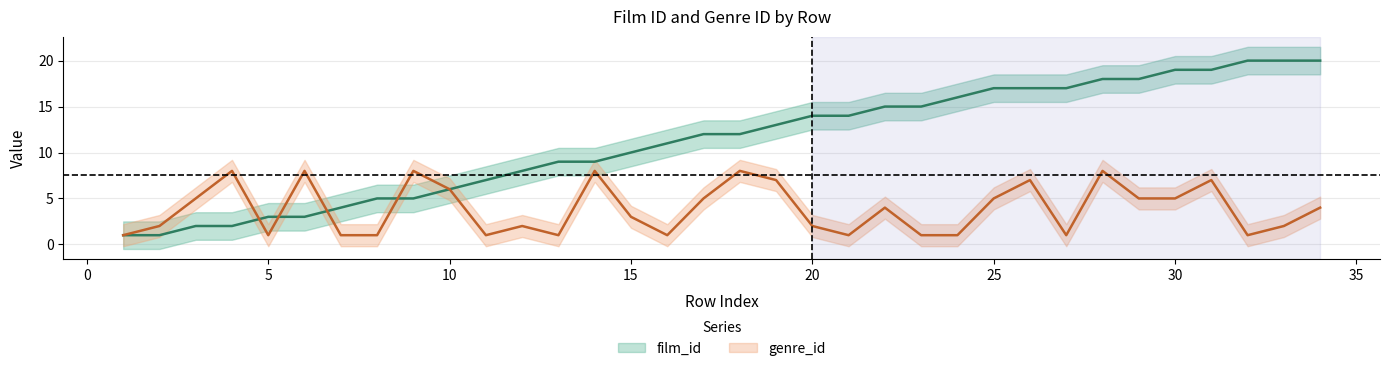

Is this an area chart (filled region under the line)?

No